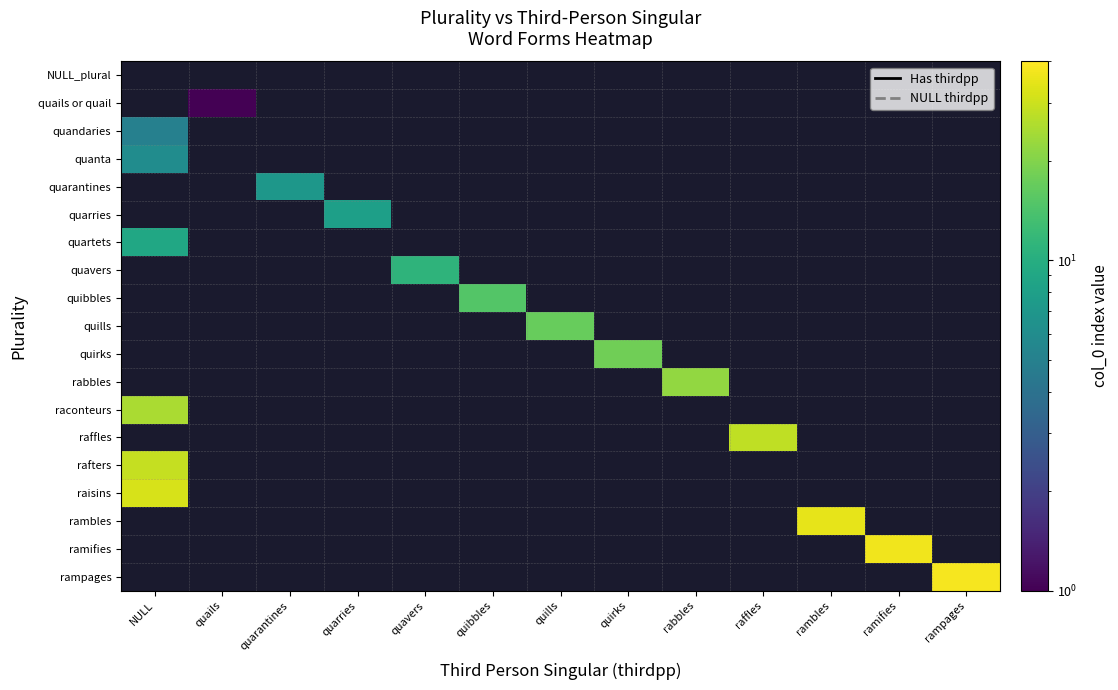

Count the number of categories in the chart.

13